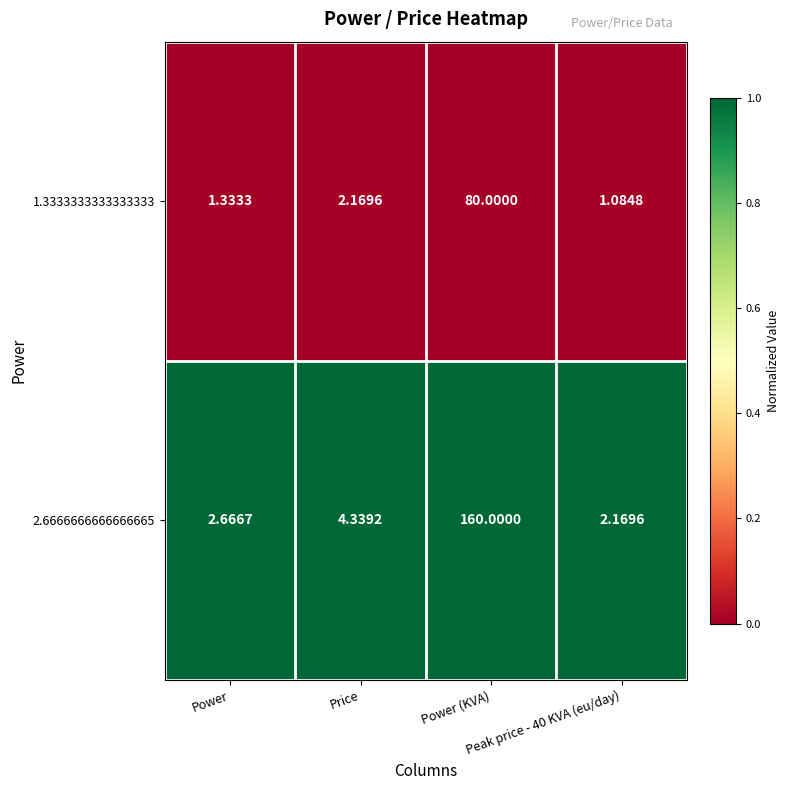

Reading left to right, transcribe all the data shown in this chart.

1.3333333333333333: Power=1	Price=2	Power (KVA)=80	Peak price - 40 KVA (eu/day)=1
2.6666666666666665: Power=3	Price=4	Power (KVA)=160	Peak price - 40 KVA (eu/day)=2